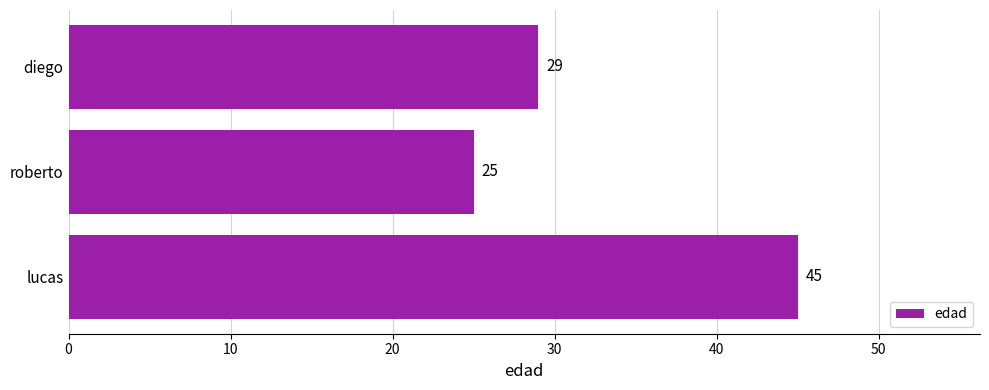

Reading bottom to top, extract all data points from this chart.

45	25	29